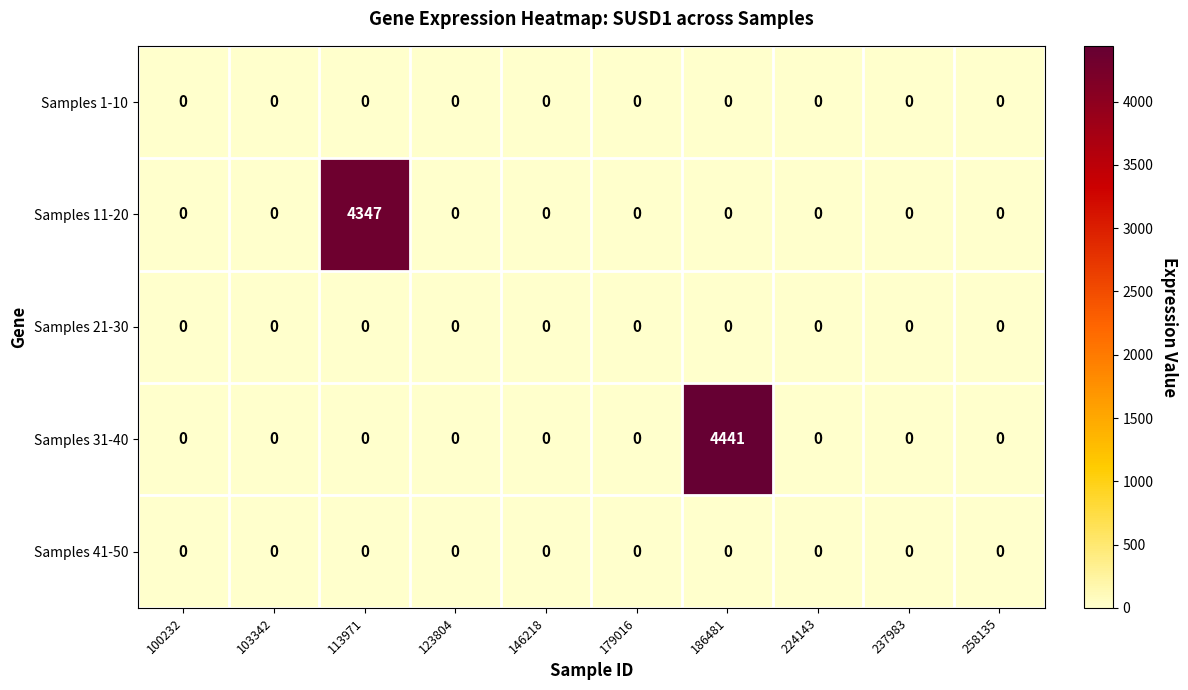

The Samples 31-40 series shows 0 at 224143. True or false?

True